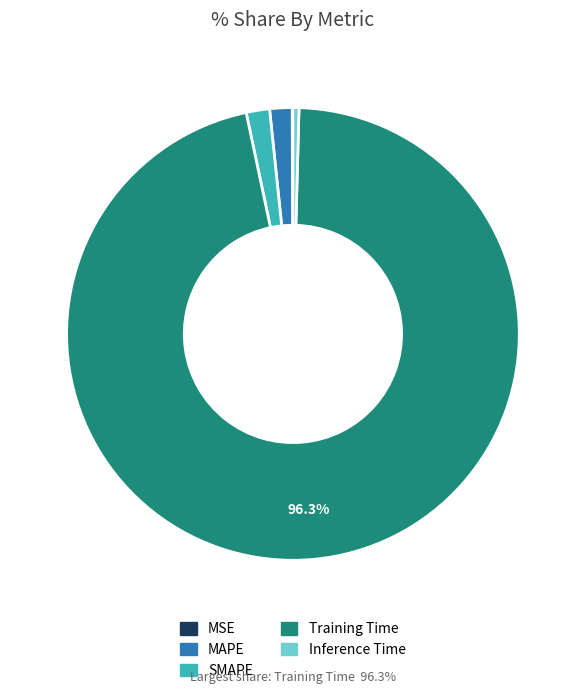

What is the majority slice?

Training Time